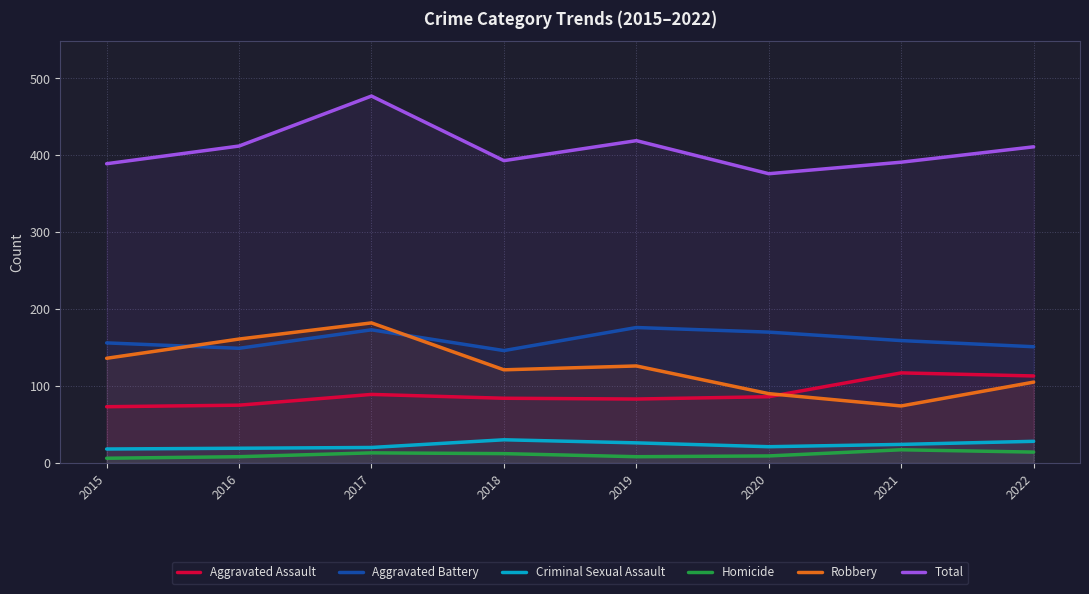

How many lines are shown in the chart?

6